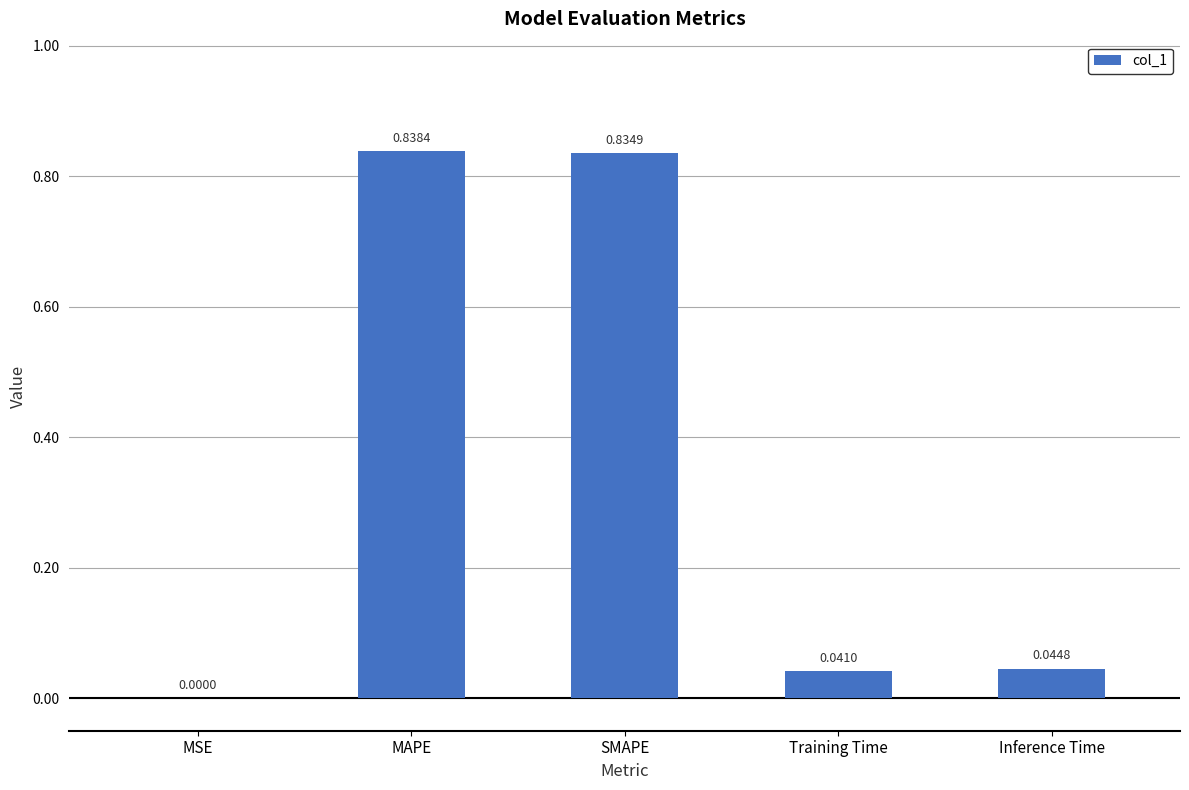

Between MSE and MAPE, which is larger?

MAPE